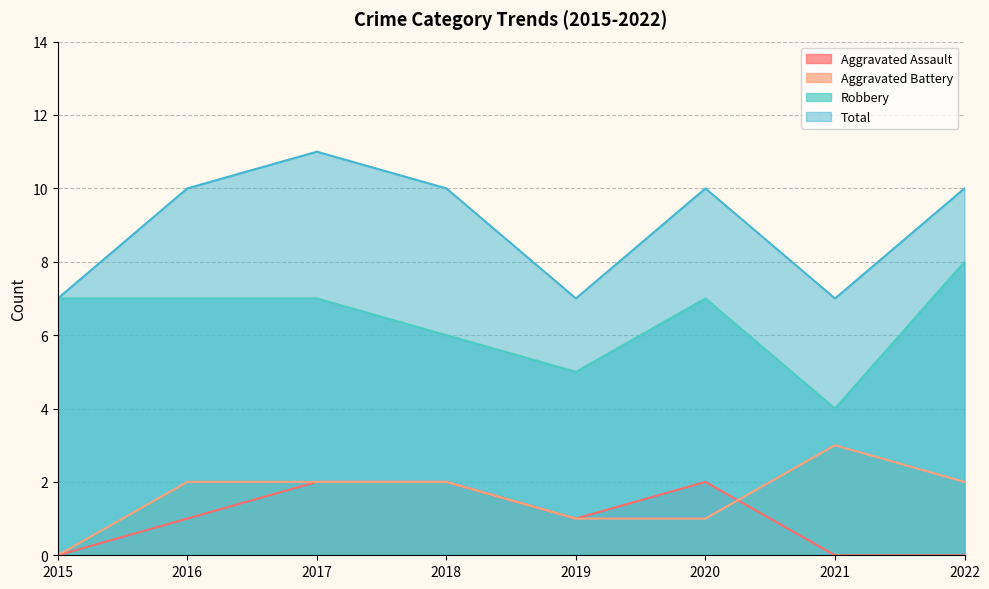

How many categories are shown in the chart?

8